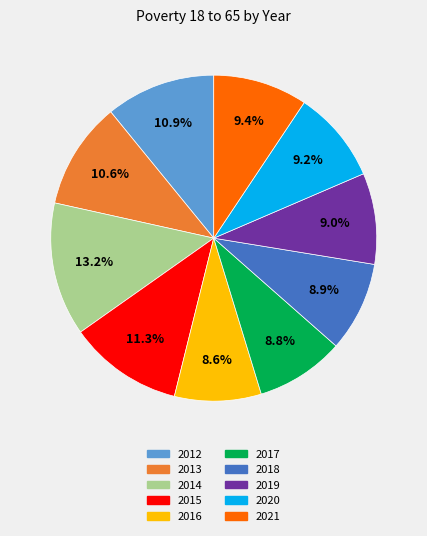

Does 2015 represent more than half of the total?

No